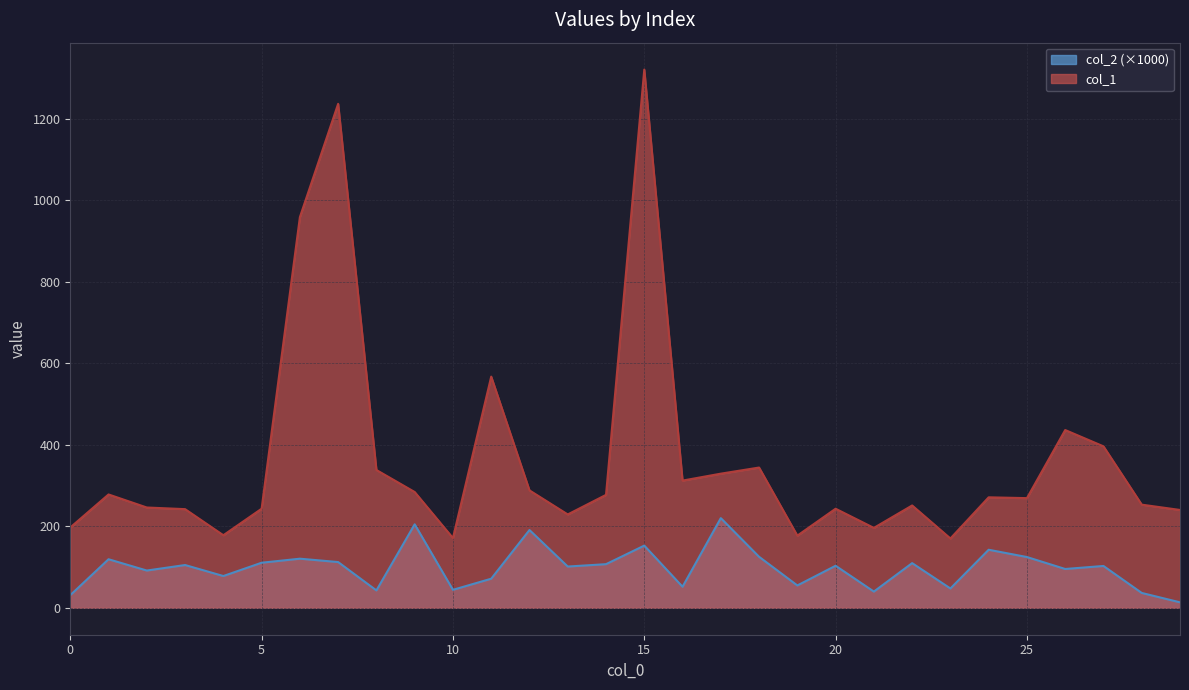

What is the difference between the highest and lowest values at 3?

137.1